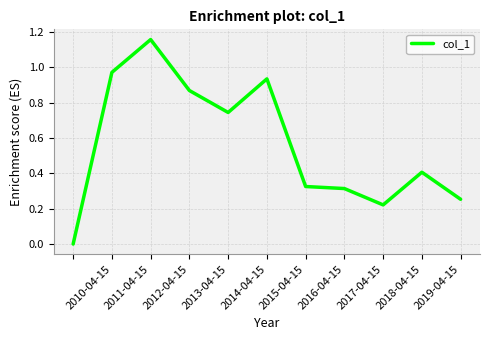

What is the difference between the maximum and second lowest values?

0.9